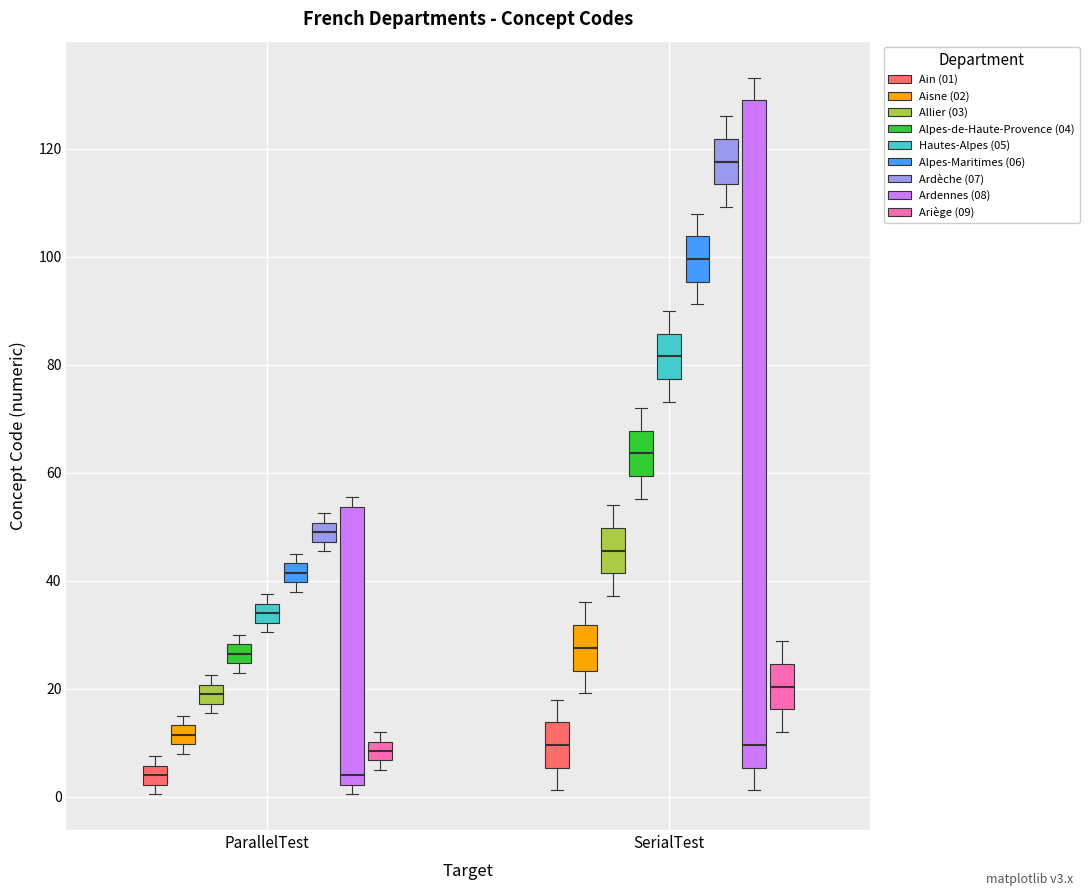

Comparing the boxes themselves (not the whiskers), which one is the tallest?

SerialTest (Ardennes (08))